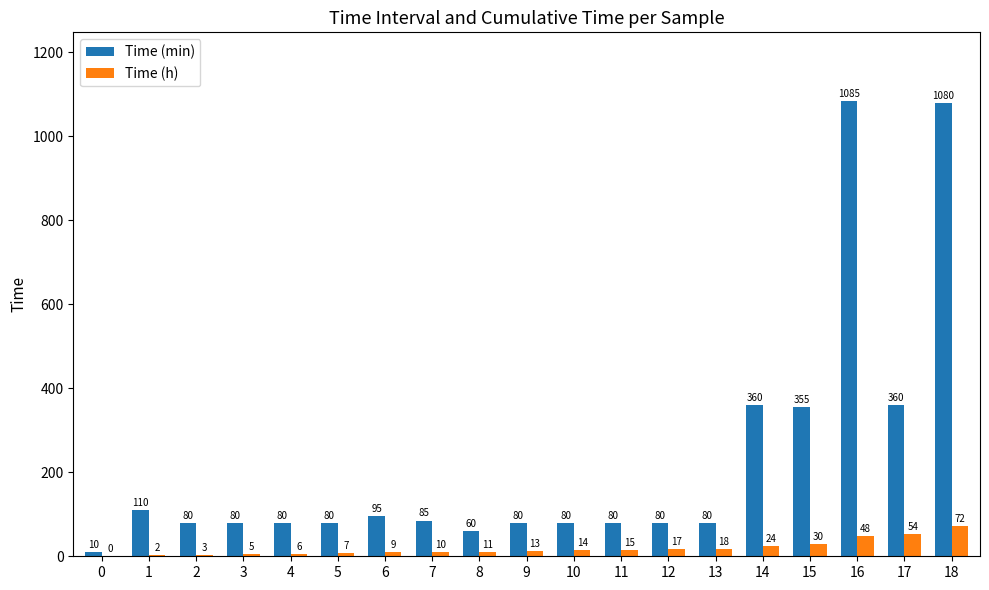

Reading left to right, list all the values displayed in this chart.

Time (min): 0=10	1=110	2=80	3=80	4=80	5=80	6=95	7=85	8=60	9=80	10=80	11=80	12=80	13=80	14=360	15=355	16=1085	17=360	18=1080
Time (h): 0=0	1=2	2=3	3=5	4=6	5=7	6=9	7=10	8=11	9=13	10=14	11=15	12=17	13=18	14=24	15=30	16=48	17=54	18=72